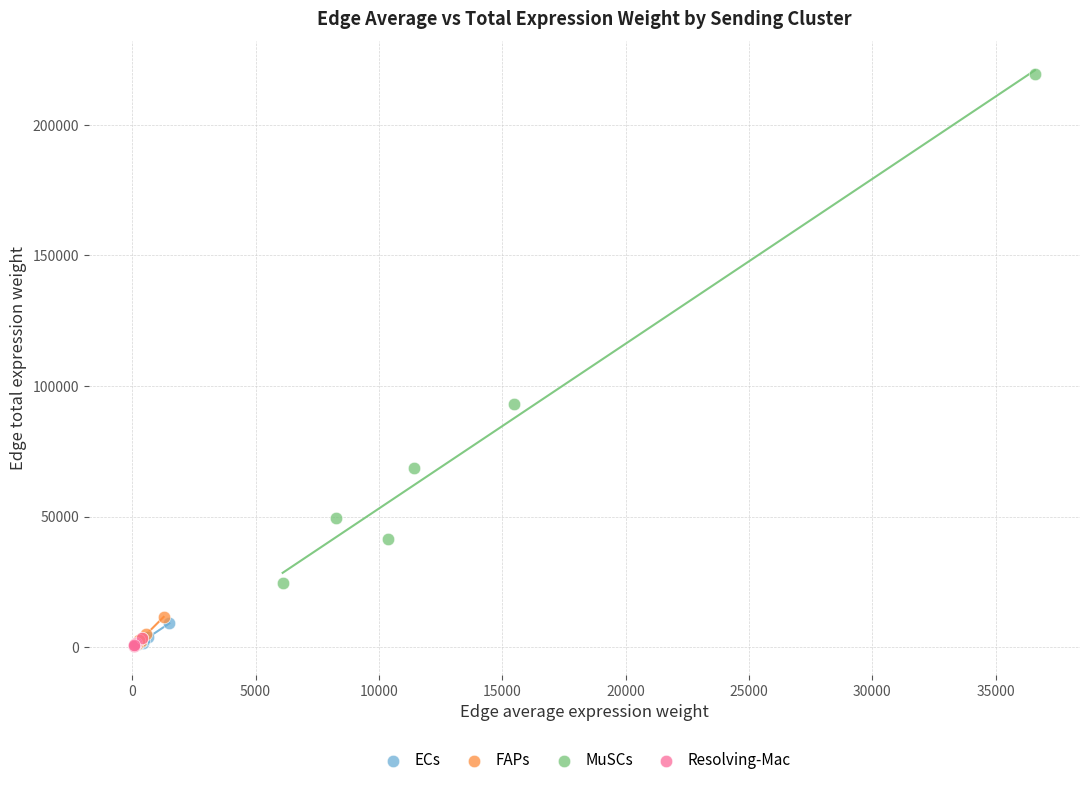

Which series has the largest Y range (max minus min)?

MuSCs